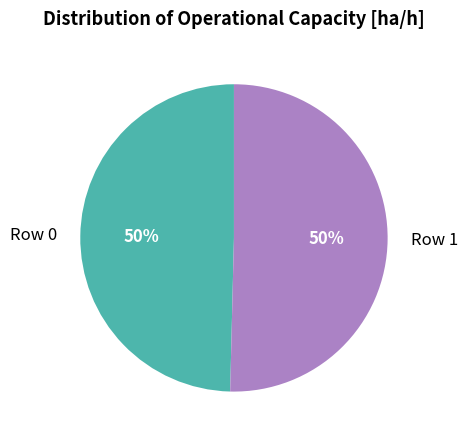

Approximately how many times larger is the value at Row 1 compared to Row 0?

1.0